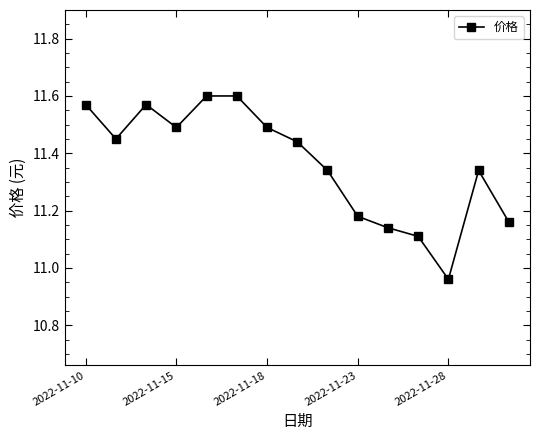

What is the difference between the second highest and minimum values?

0.6